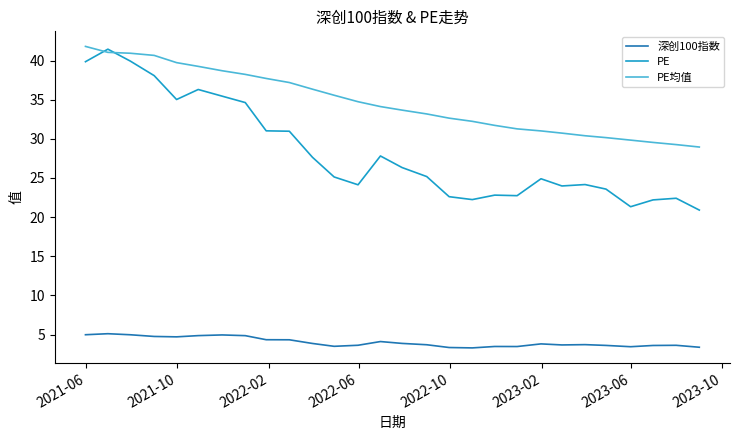

Which series has the largest range (max minus min)?

PE